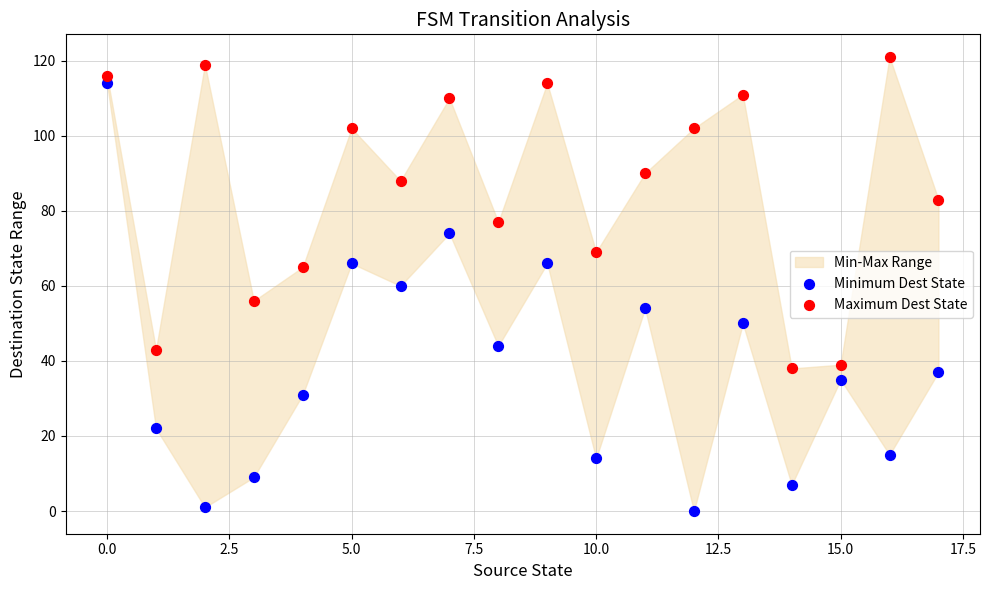

In the Maximum Dest State series, what Y value is closest to 79?

77